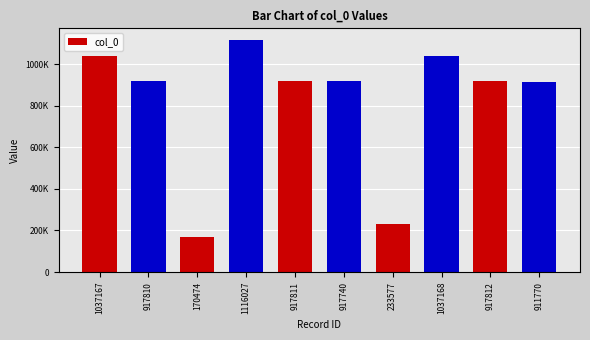

How many data points are less than 917811?

5